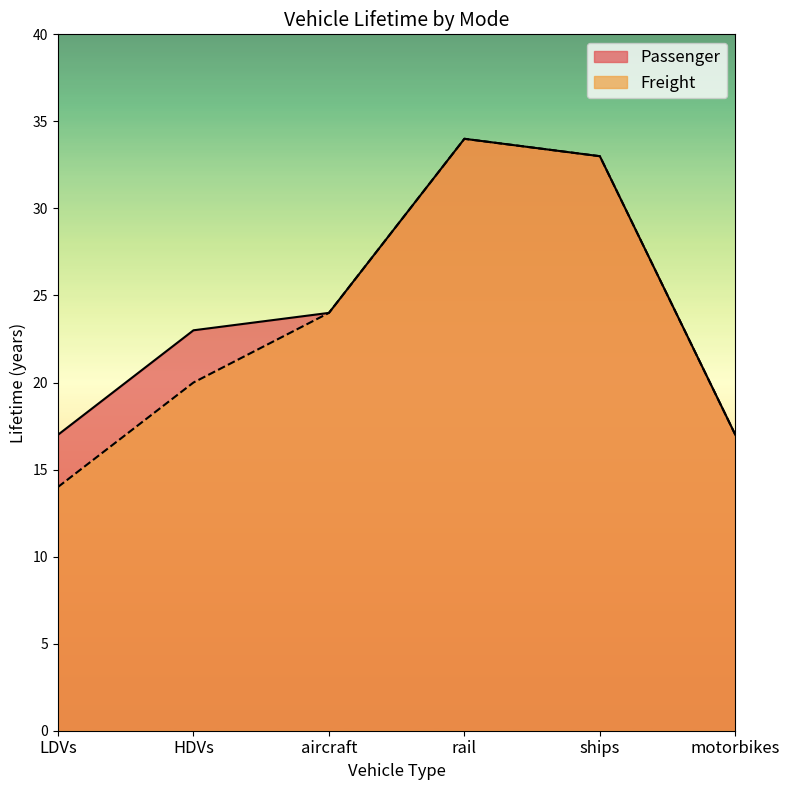

True or false: Freight and Passenger cross at least once.

False